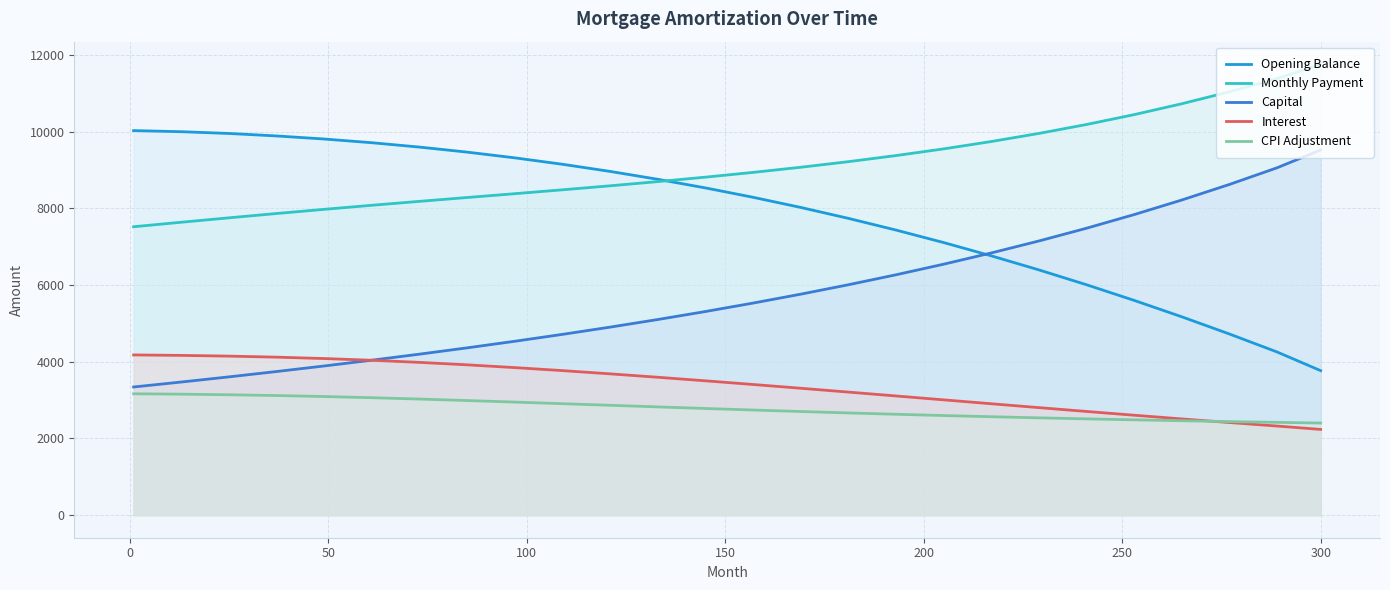

What is the value of the Monthly Payment point at the 22nd from the left?

10447.4